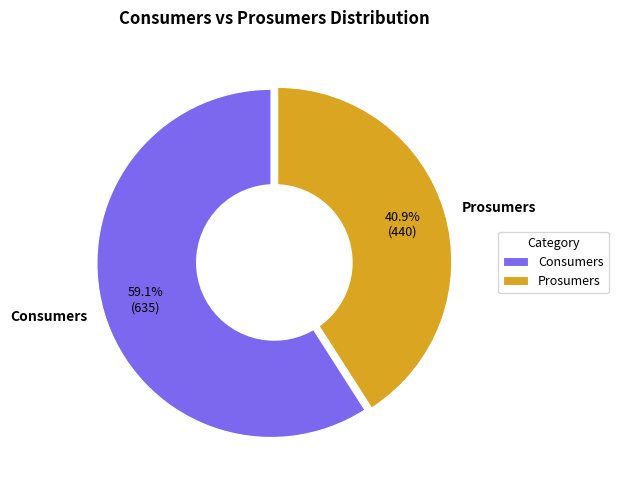

To the nearest percent, what portion does Consumers represent?

59%